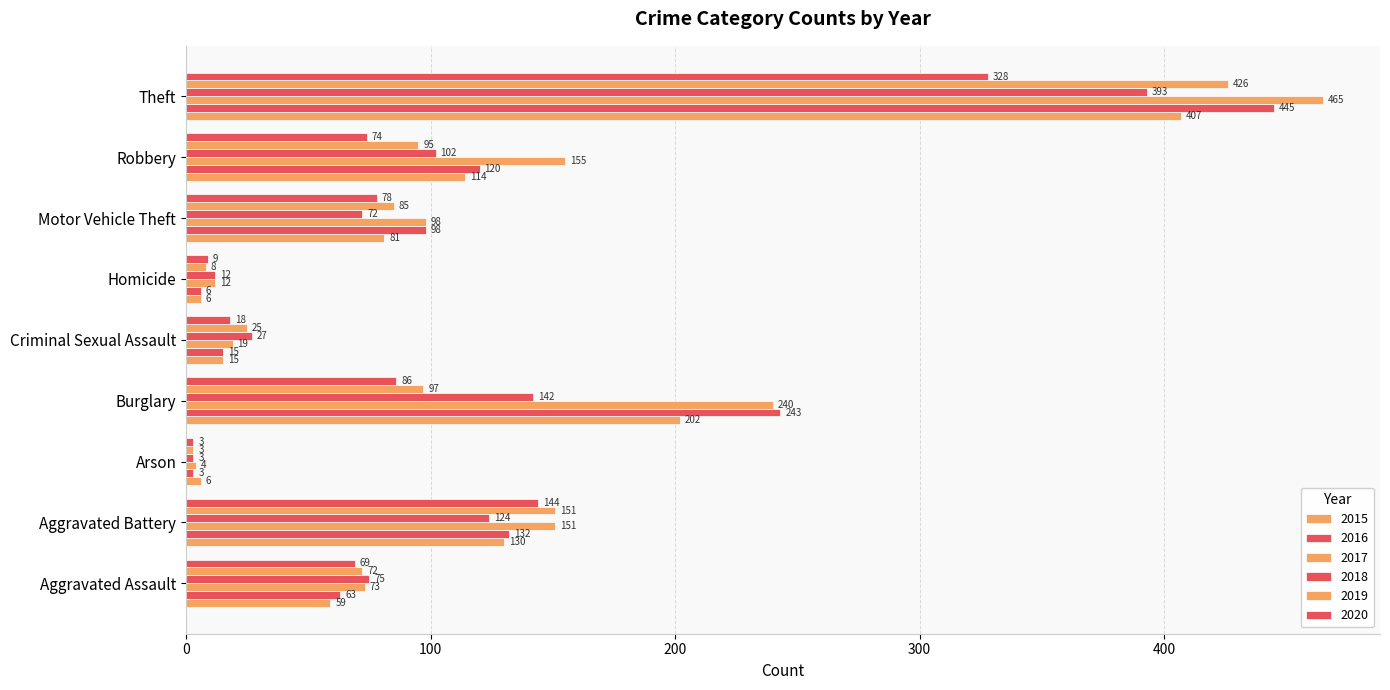

Reading right to left, what are all the values shown in this chart?

2015: 407	114	81	6	15	202	6	130	59
2016: 445	120	98	6	15	243	3	132	63
2017: 465	155	98	12	19	240	4	151	73
2018: 393	102	72	12	27	142	3	124	75
2019: 426	95	85	8	25	97	3	151	72
2020: 328	74	78	9	18	86	3	144	69